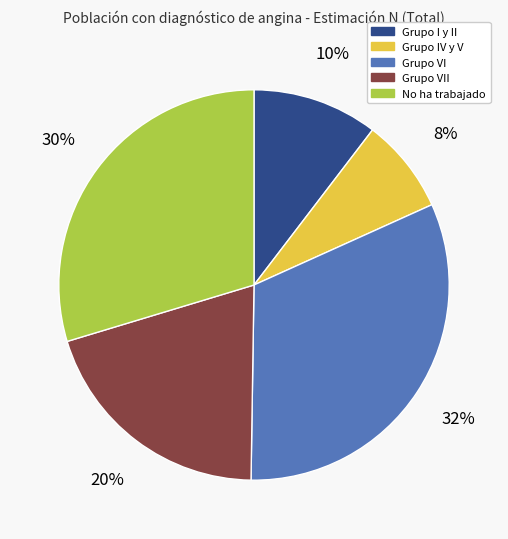

Does any single category account for the majority?

No